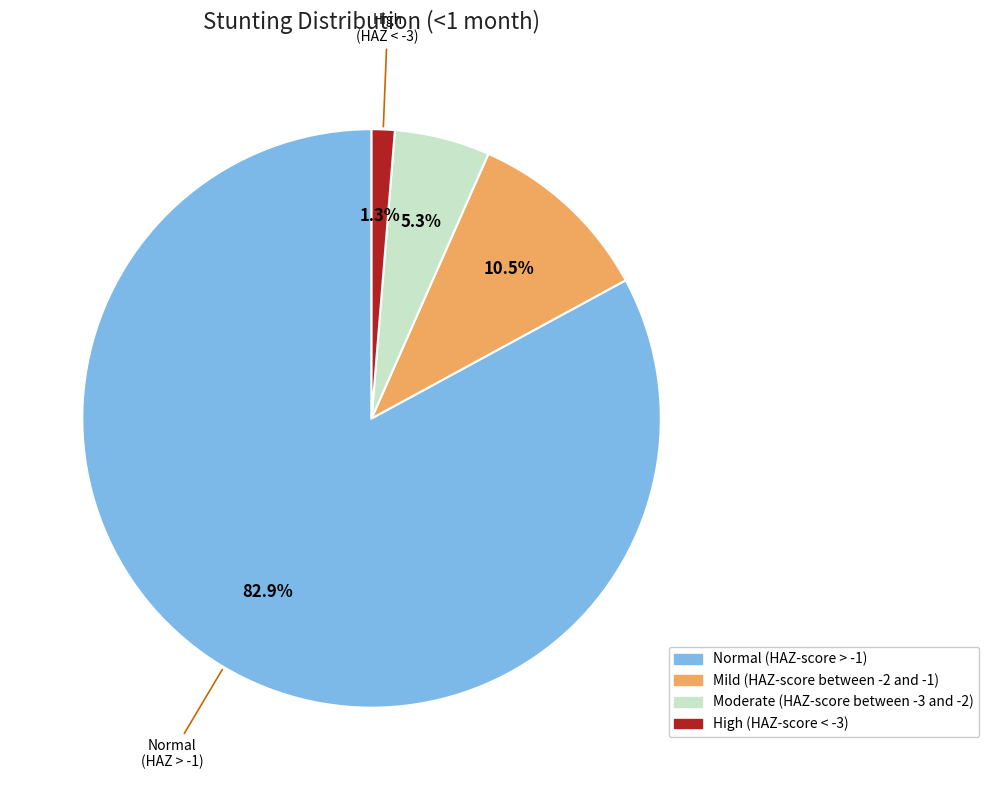

To the nearest percent, what is the difference between the largest and smallest slice percentages?

82%